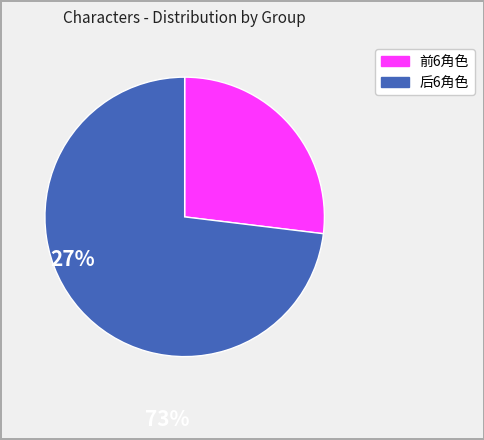

Does any single category account for the majority?

Yes